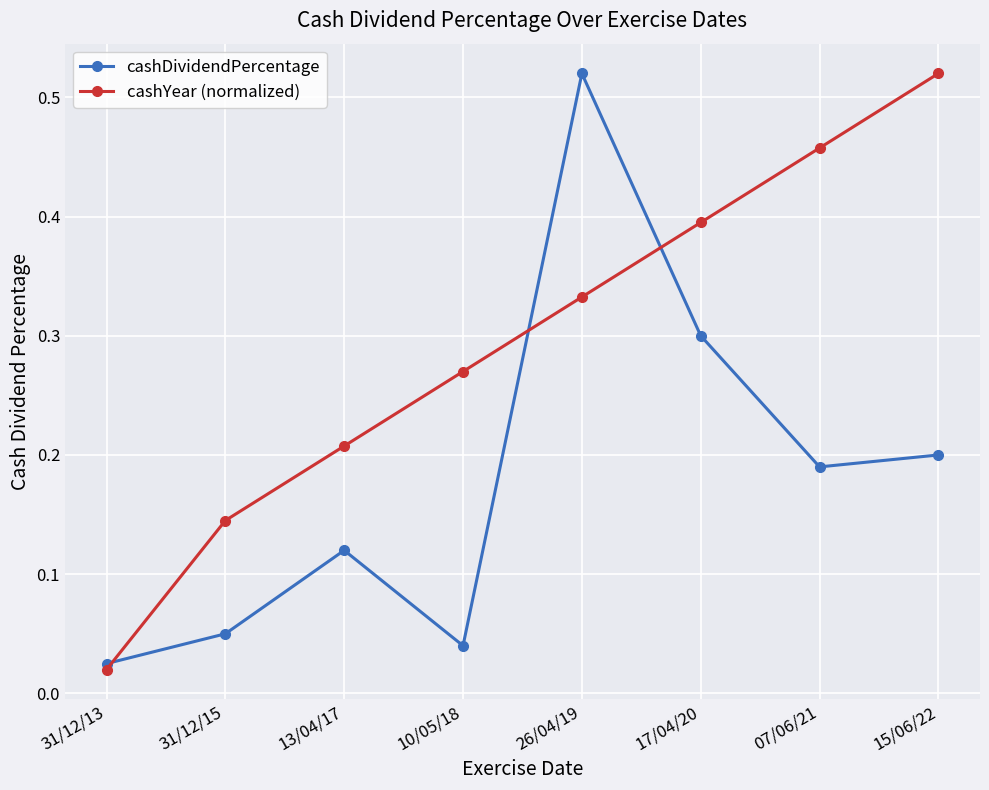

Which series has the widest spread of values?

cashYear (normalized)